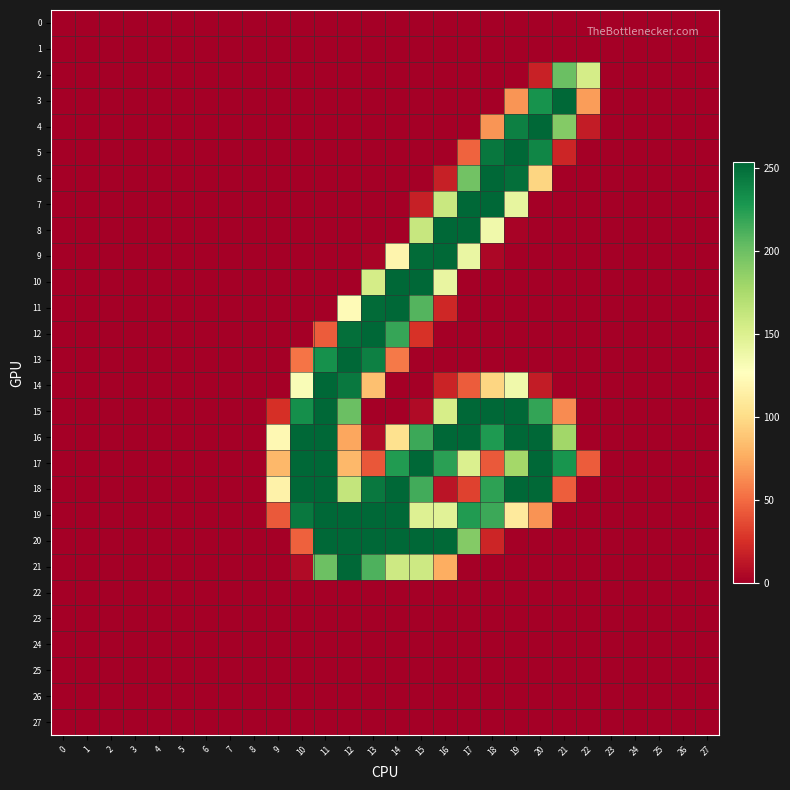

Between 15 and 5, which is larger?

15